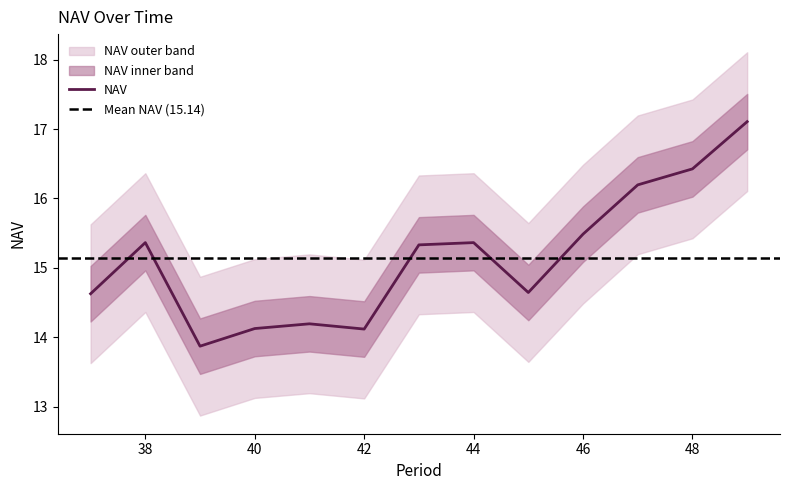

Between 47 and 46, which is larger?

47